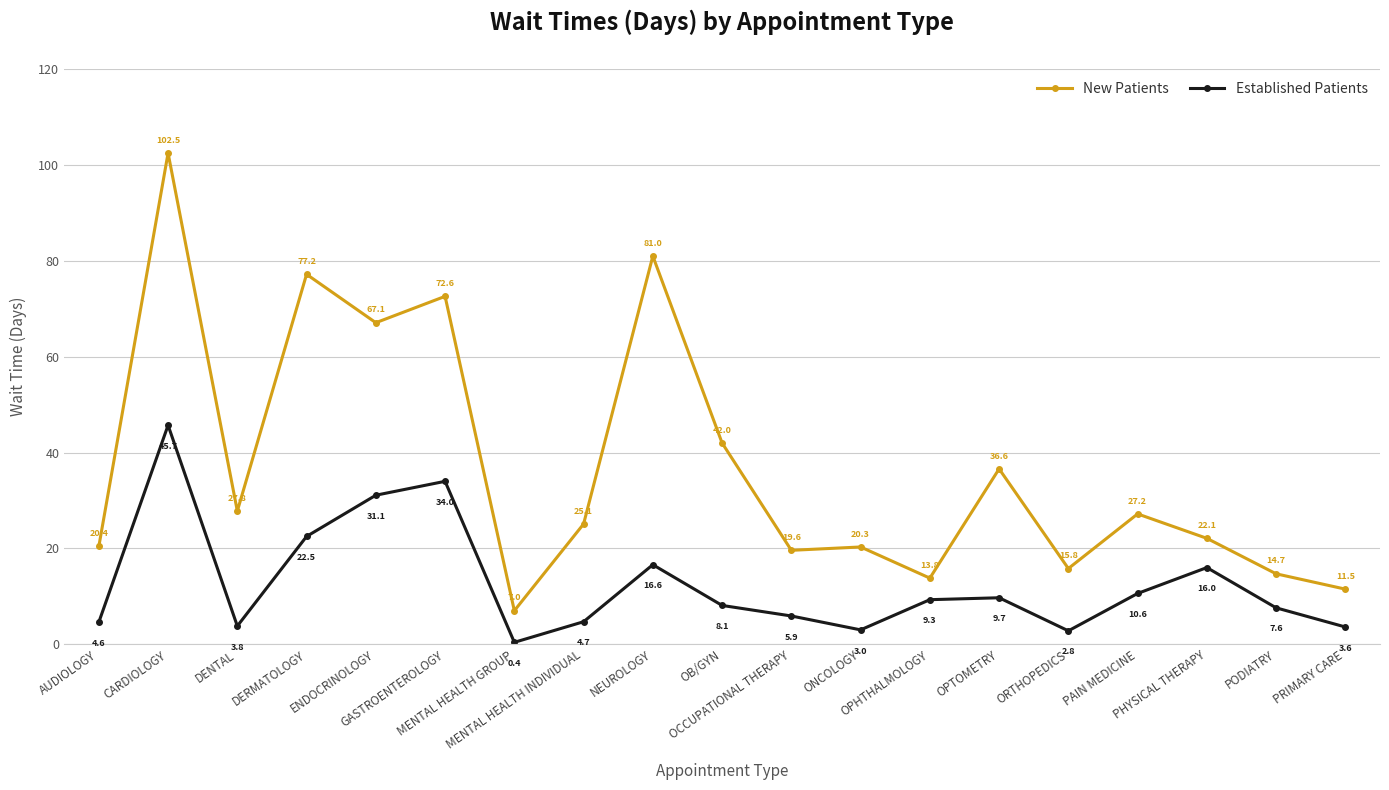

The value of New Patients at PAIN MEDICINE is 27.2. True or false?

True